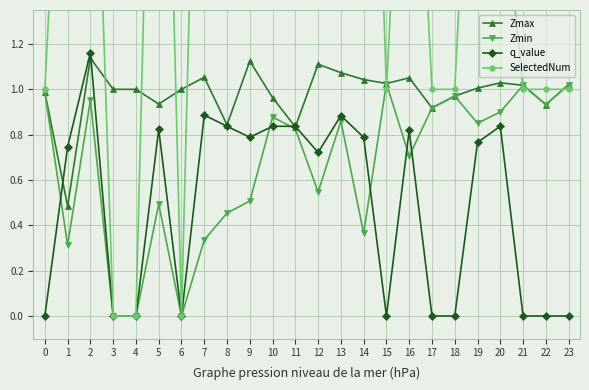

Where is the first local minimum for Zmin?

1